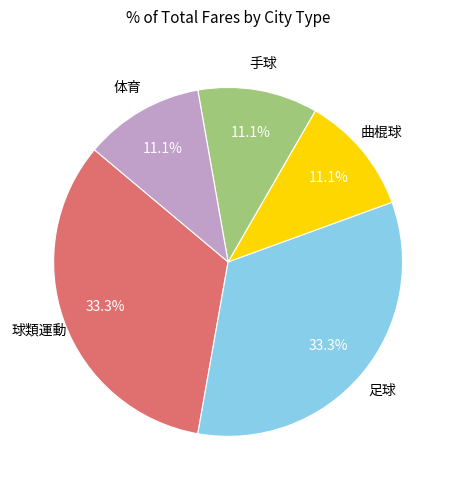

Is there a majority slice in this chart?

No